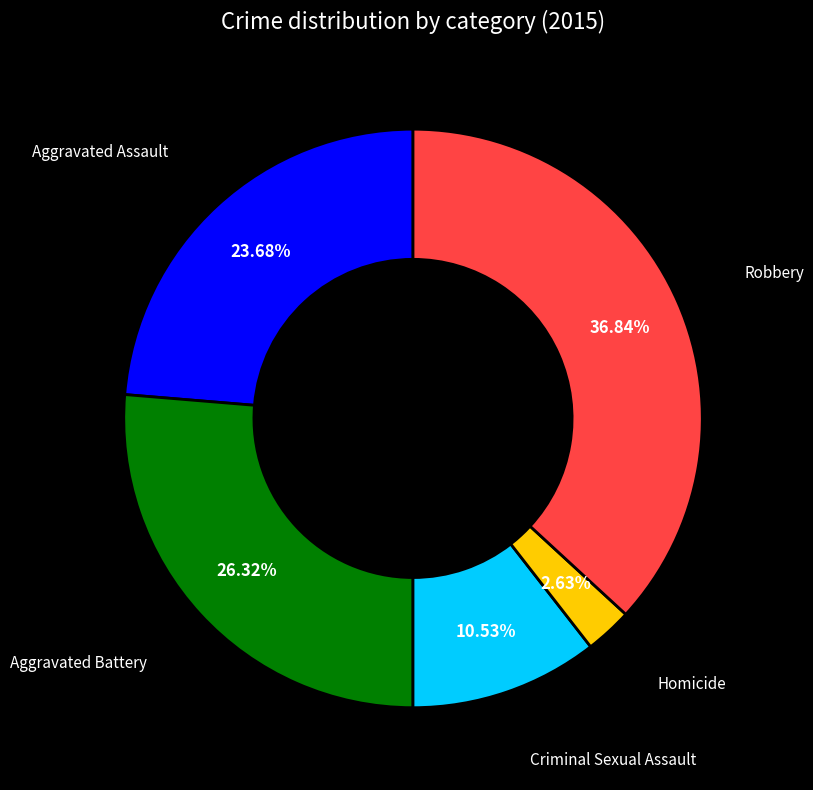

To the nearest percent, what is the average slice percentage?

20%